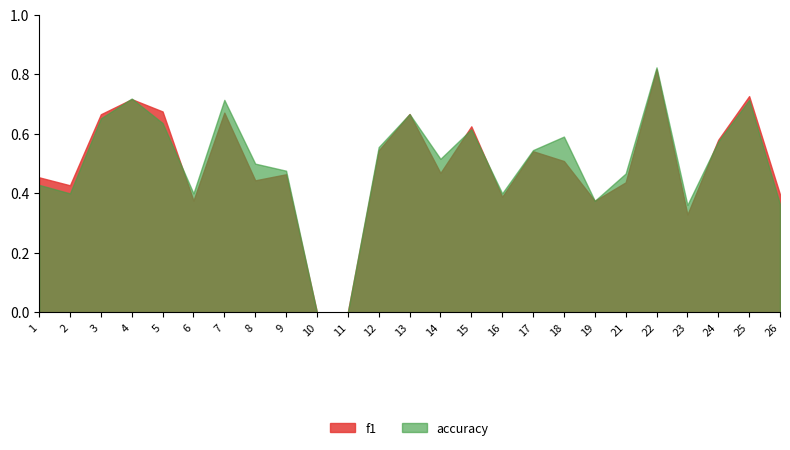

How many interior local valleys does the f1 series have?

7